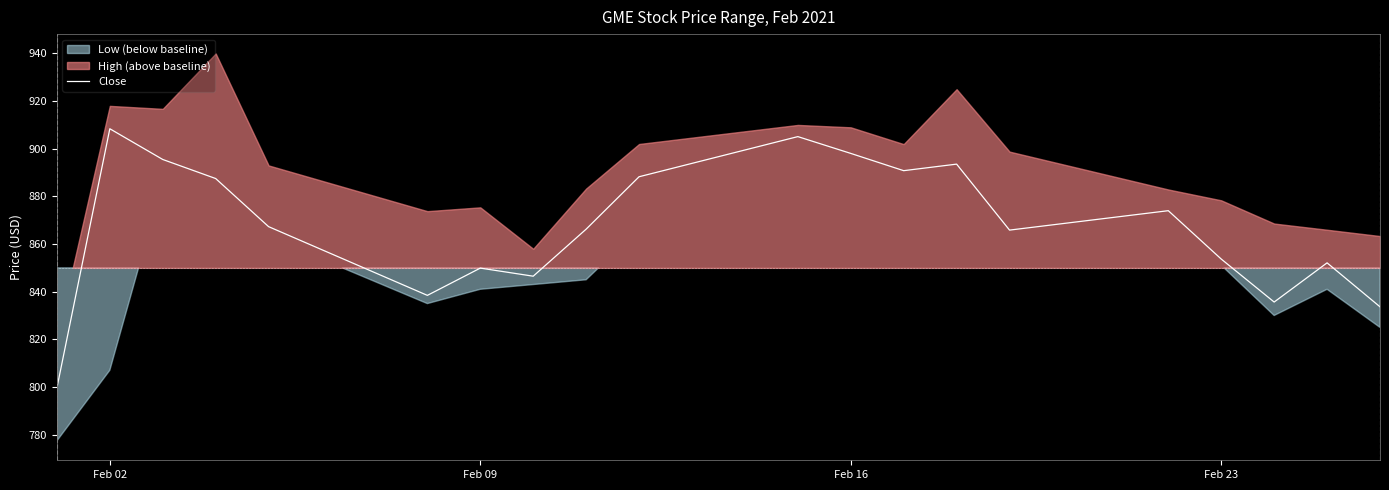

How many data points are less than 867?

10